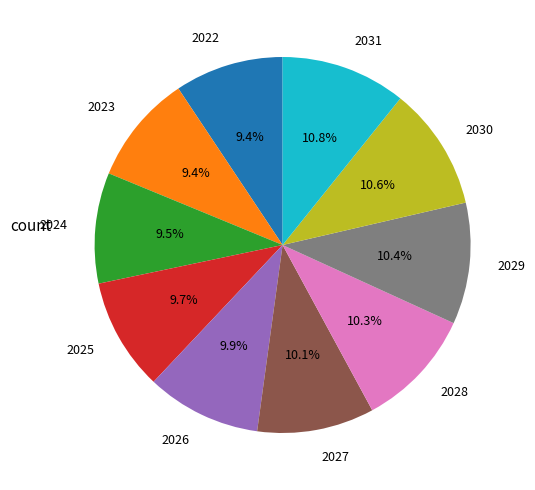

Approximately how many times larger is the value at 2029 compared to 2030?

1.0